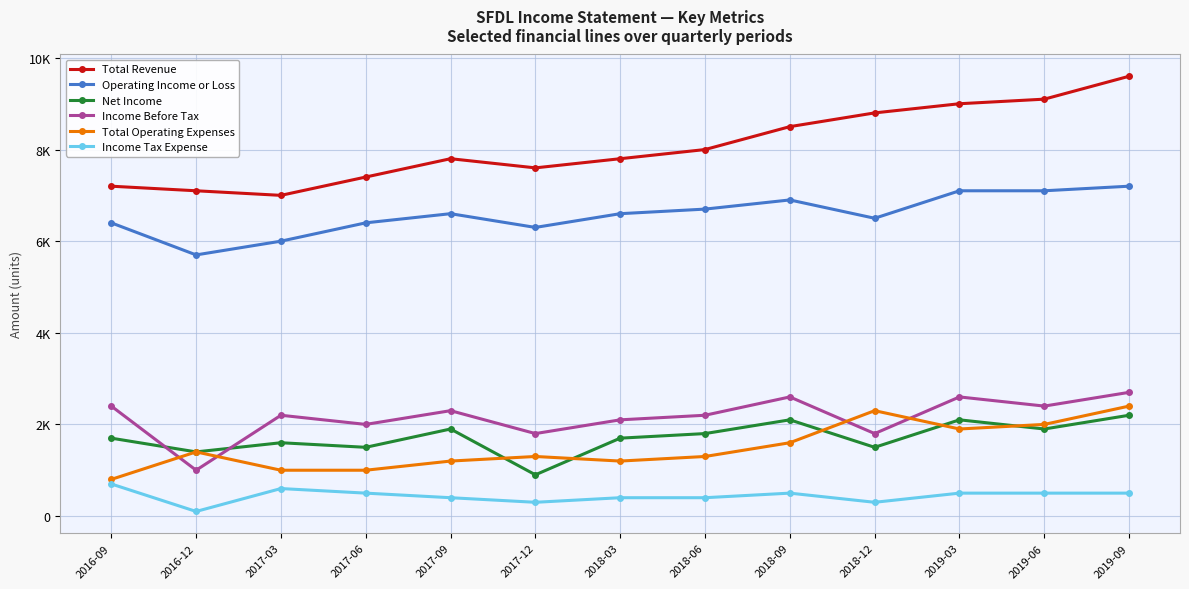

The value of Income Before Tax at 2018-12 is 2967. True or false?

False